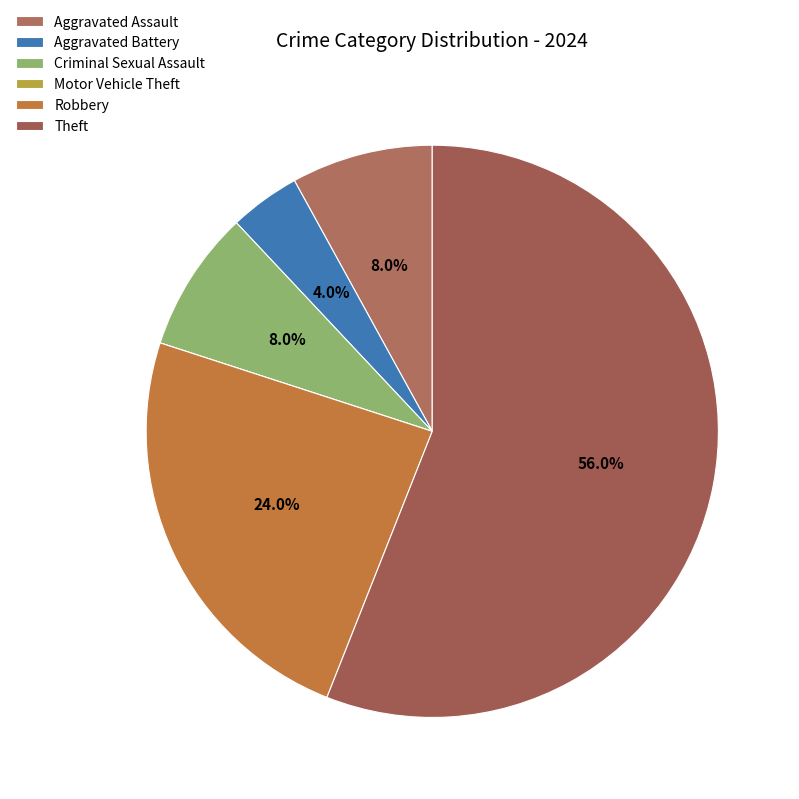

Does Theft represent more than half of the total?

Yes